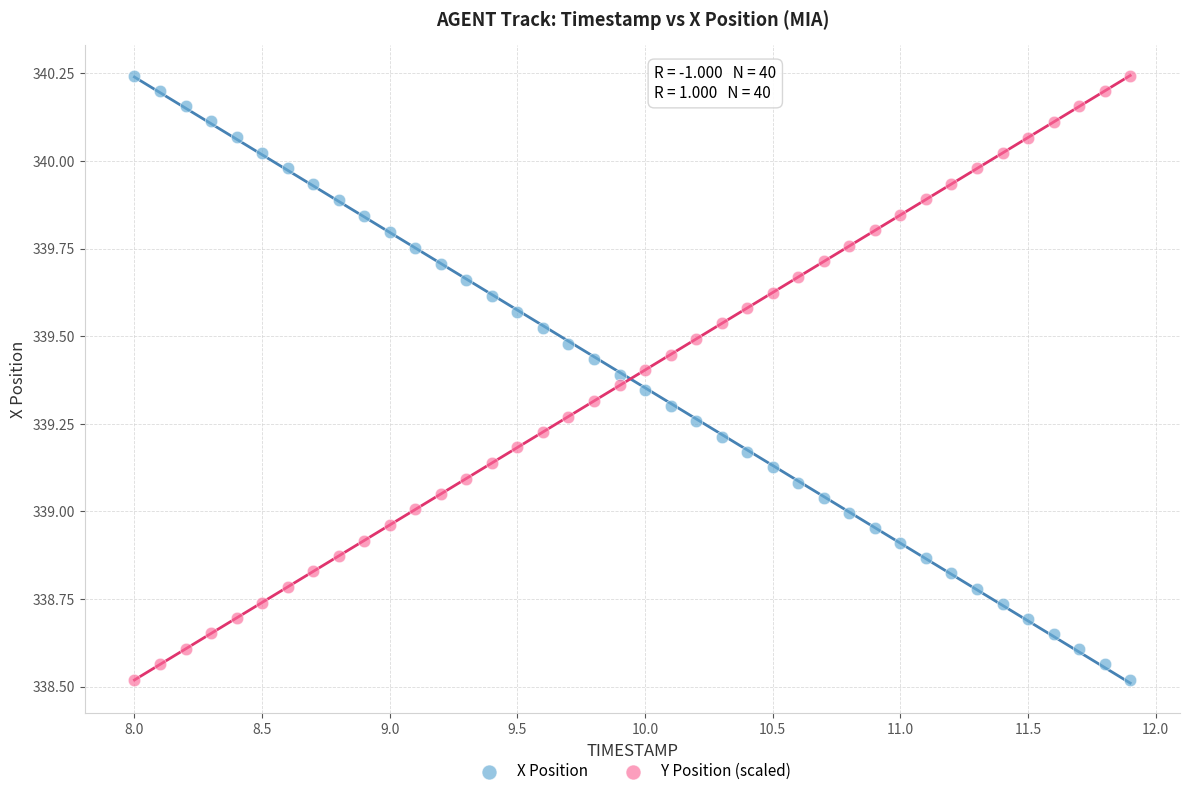

What is the X range (max minus min) for the scatter plot?

3.9